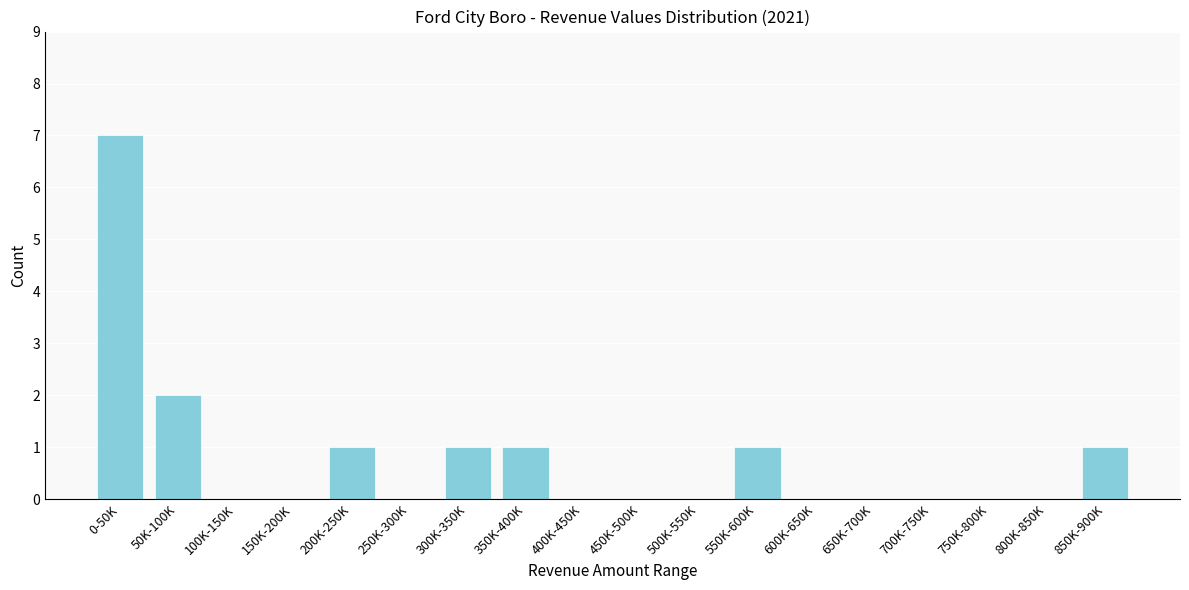

Reading left to right, what are all the values shown in this chart?

0-50K=7	50K-100K=2	100K-150K=0	150K-200K=0	200K-250K=1	250K-300K=0	300K-350K=1	350K-400K=1	400K-450K=0	450K-500K=0	500K-550K=0	550K-600K=1	600K-650K=0	650K-700K=0	700K-750K=0	750K-800K=0	800K-850K=0	850K-900K=1